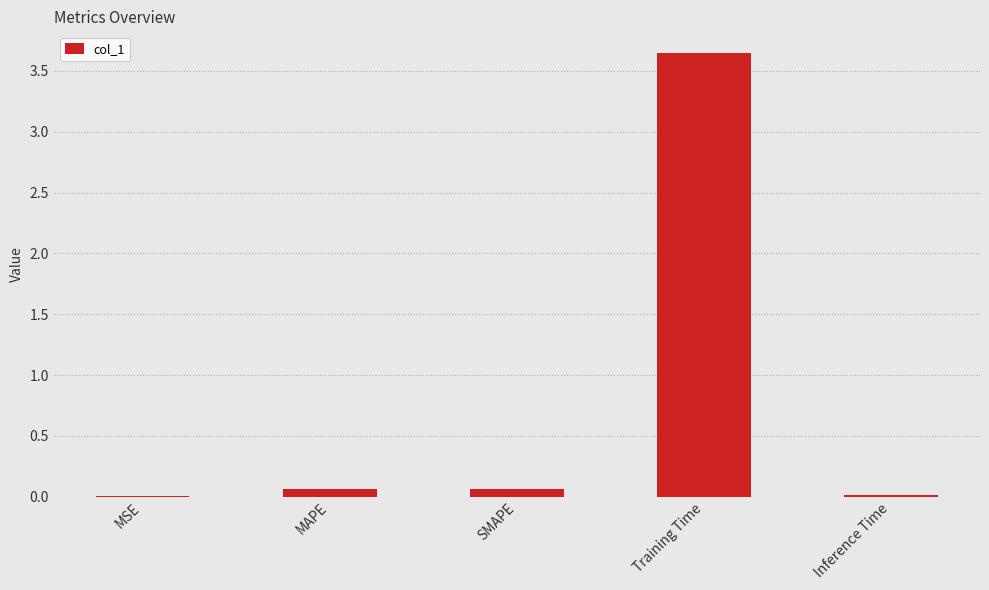

Is it true that the value at Training Time is 2.4?

False